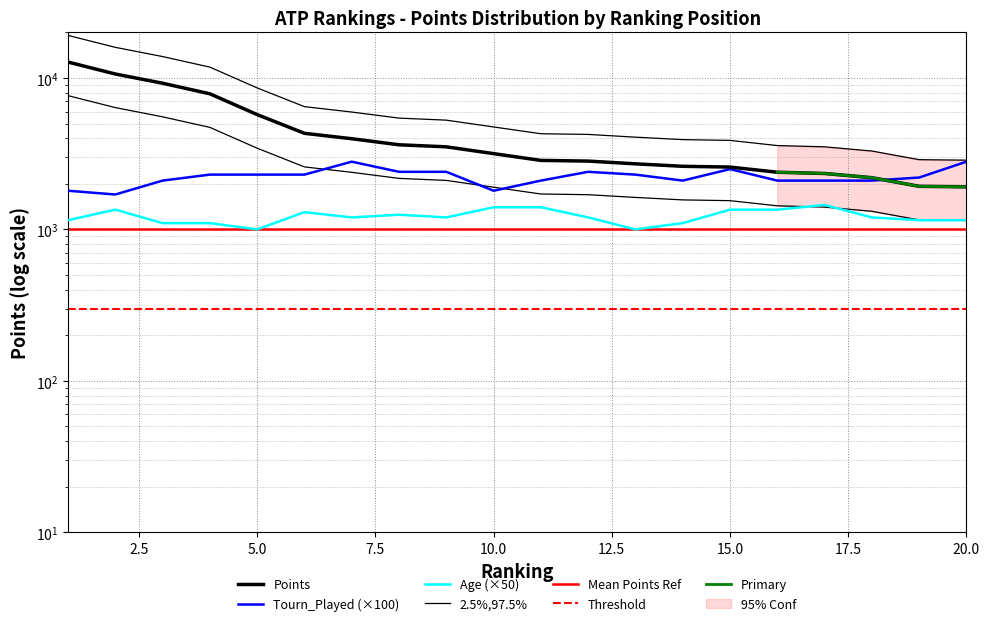

How many interior local valleys does the Tourn_Played series have?

3